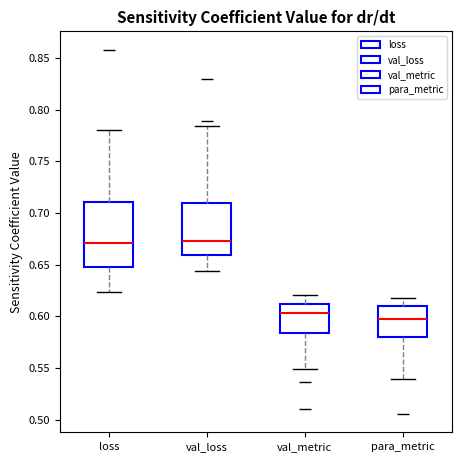

Reading left to right, transcribe this box plot: for each box, give where its median line is, the range the box spans, and where its two whiskers end, as read against the y-axis. The values are not printed on the chart, so give them approximately, as read against the axis.

loss: median 0.670, box 0.645 to 0.710, whiskers 0.625 to 0.780
val_loss: median 0.675, box 0.660 to 0.710, whiskers 0.645 to 0.785
val_metric: median 0.605, box 0.585 to 0.610, whiskers 0.550 to 0.620
para_metric: median 0.600, box 0.580 to 0.610, whiskers 0.540 to 0.620